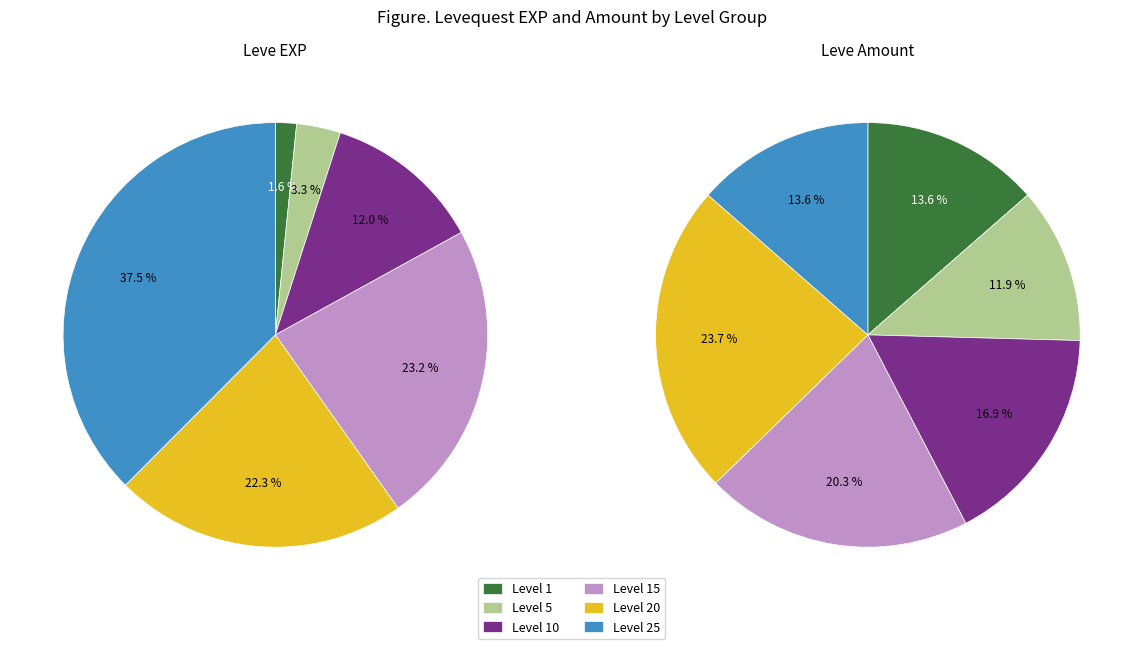

To the nearest percent, what is the difference between the largest and smallest slice percentages?

12%